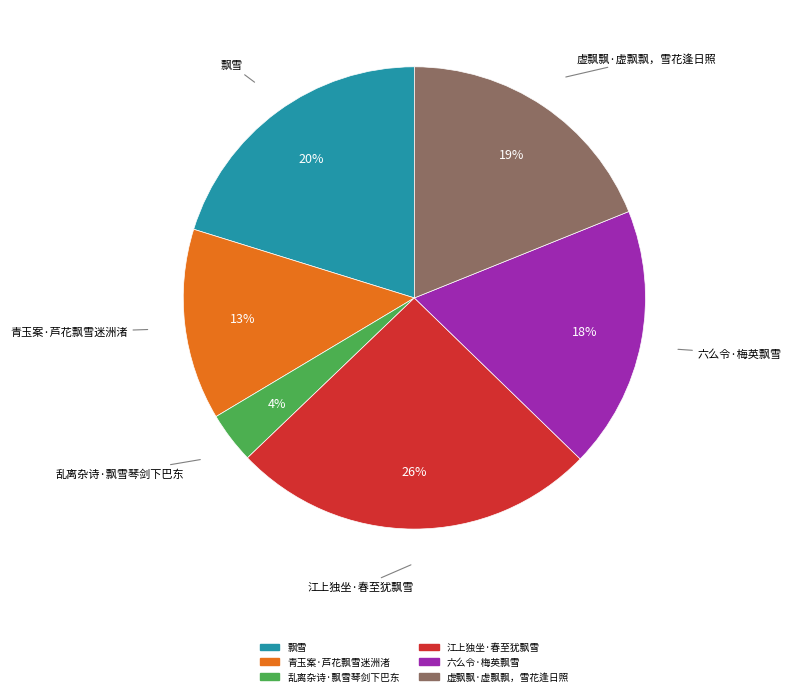

Does 飘雪 represent more than half of the total?

No